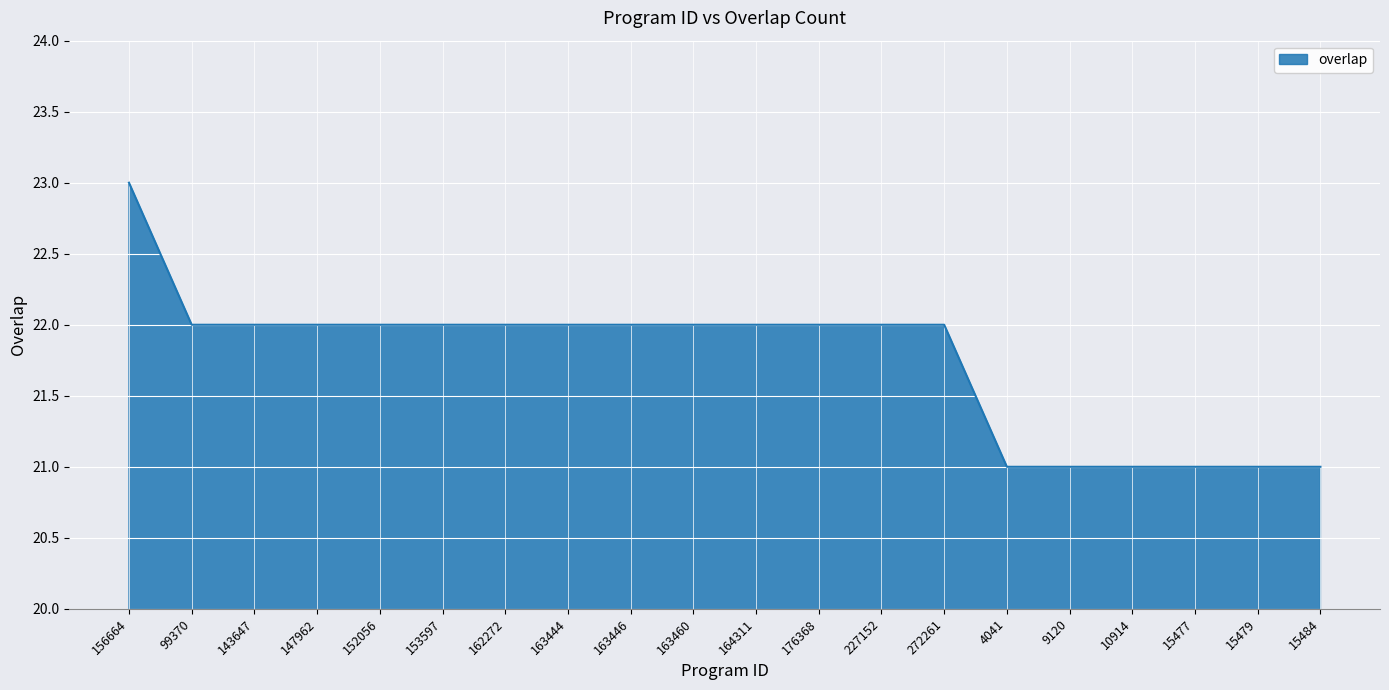

What is the approximate value at 4041?

21